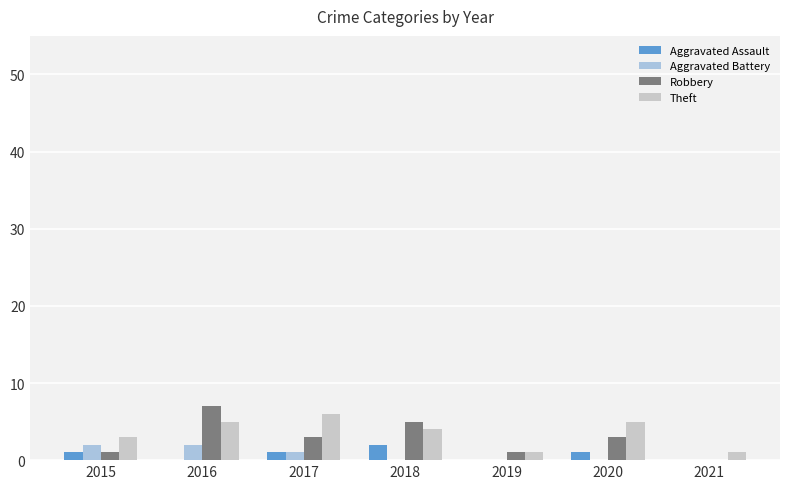

Reading right to left, extract all data points from this chart.

Aggravated Assault: 2021=0	2020=1	2019=0	2018=2	2017=1	2016=0	2015=1
Aggravated Battery: 2021=0	2020=0	2019=0	2018=0	2017=1	2016=2	2015=2
Robbery: 2021=0	2020=3	2019=1	2018=5	2017=3	2016=7	2015=1
Theft: 2021=1	2020=5	2019=1	2018=4	2017=6	2016=5	2015=3